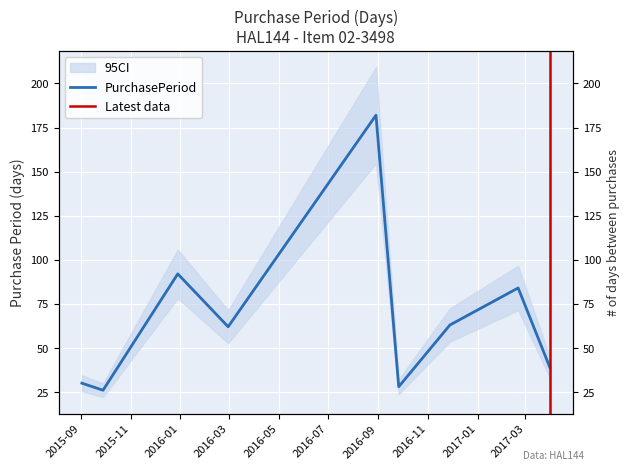

Approximately how many times larger is the value at 2015-12-29 compared to 2016-11-28?

1.5